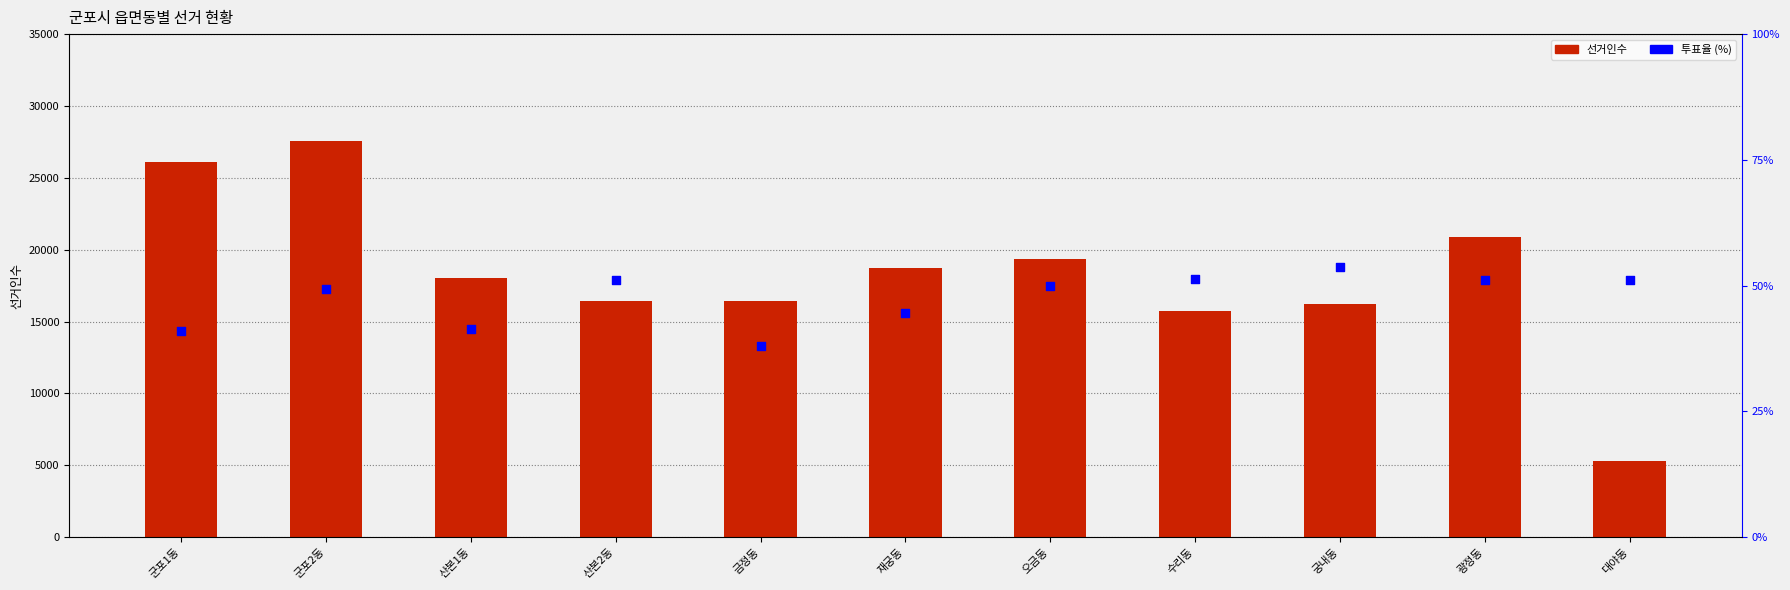

Which series contains the highest Y value?

선거인수